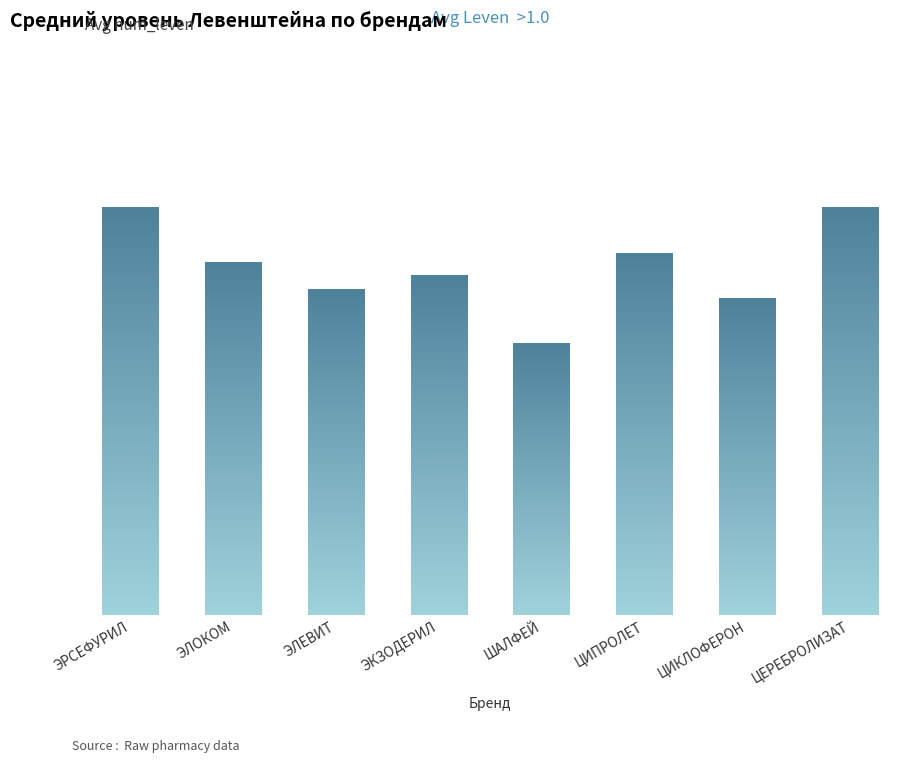

Reading left to right, transcribe all the data shown in this chart.

1.5	1.3	1.2	1.2	1.0	1.3	1.2	1.5